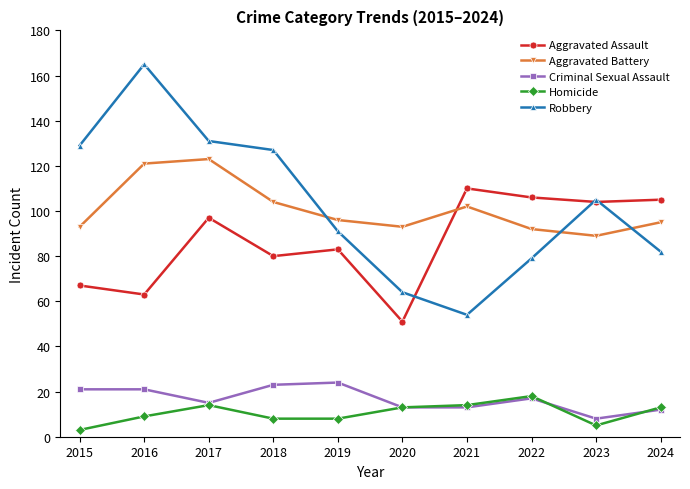

Which series changed the most between 2021 and 2022?

Robbery